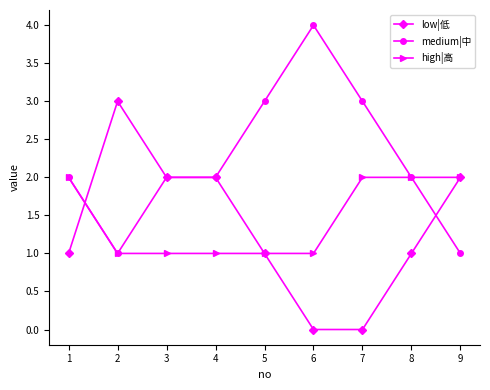

True or false: medium|中 has a value of 1 at 8.

False